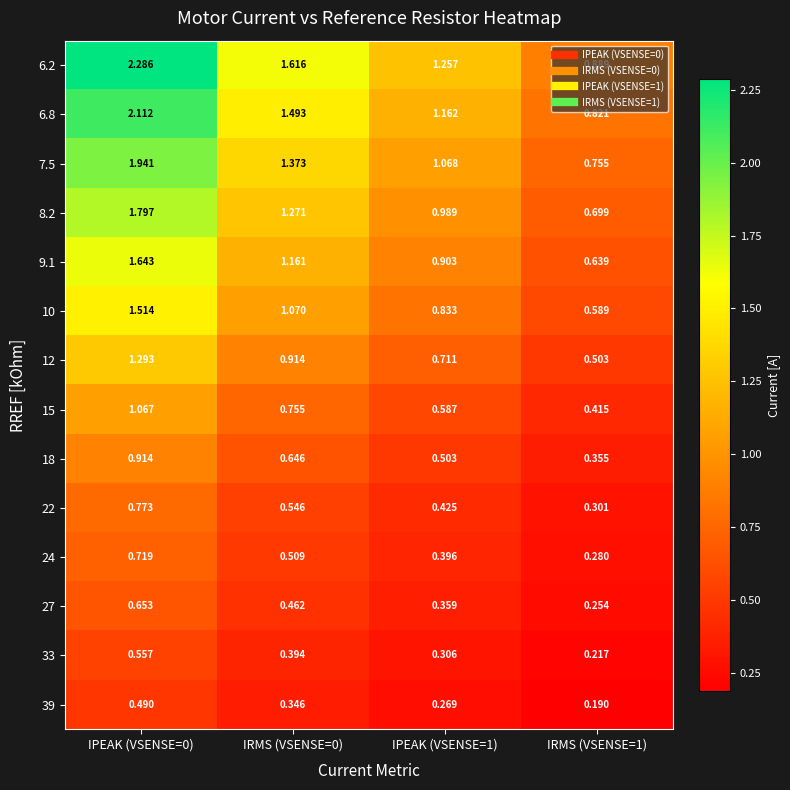

Is the value of 33 at IPEAK (VSENSE=1) greater than the value of 39 at IRMS (VSENSE=1)?

Yes